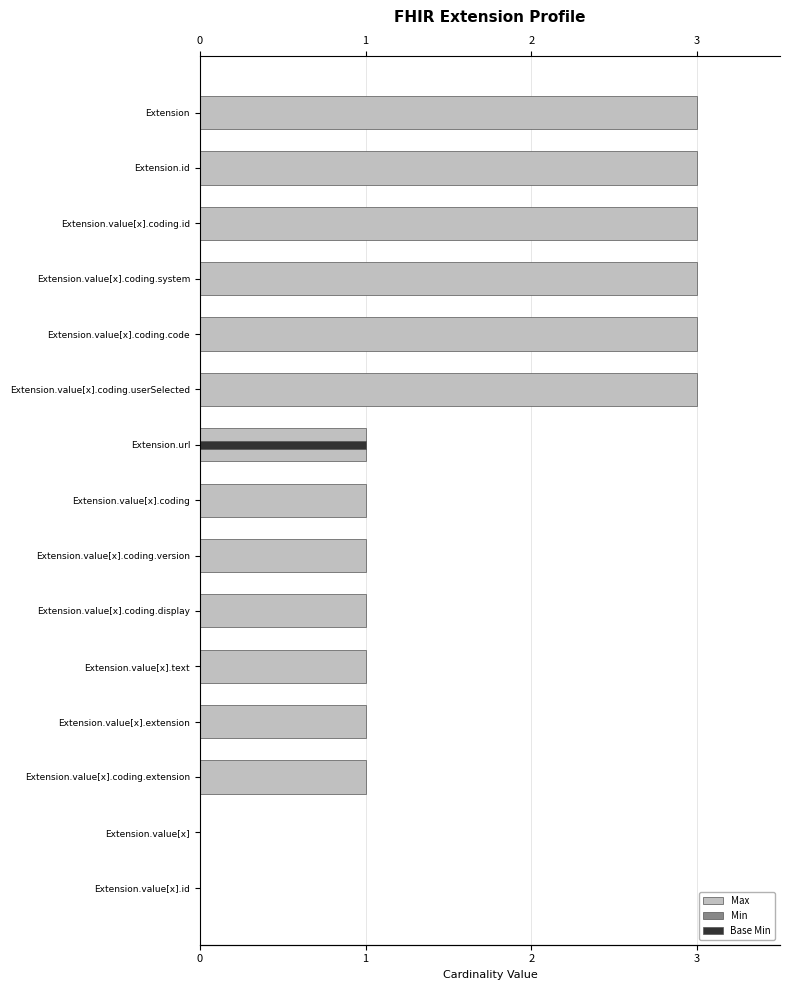

How many bars are there in each group?

3